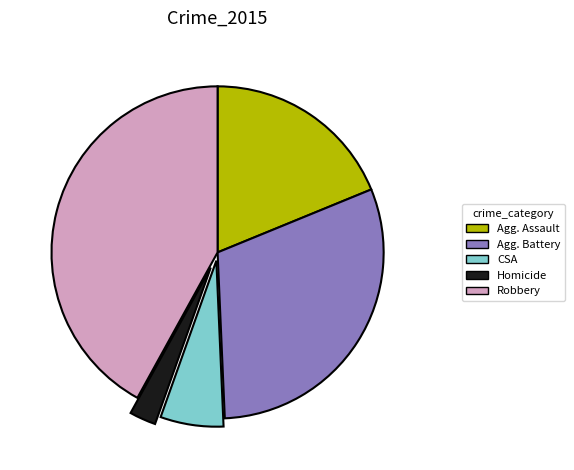

Which has a higher value, Agg. Battery or Homicide?

Agg. Battery